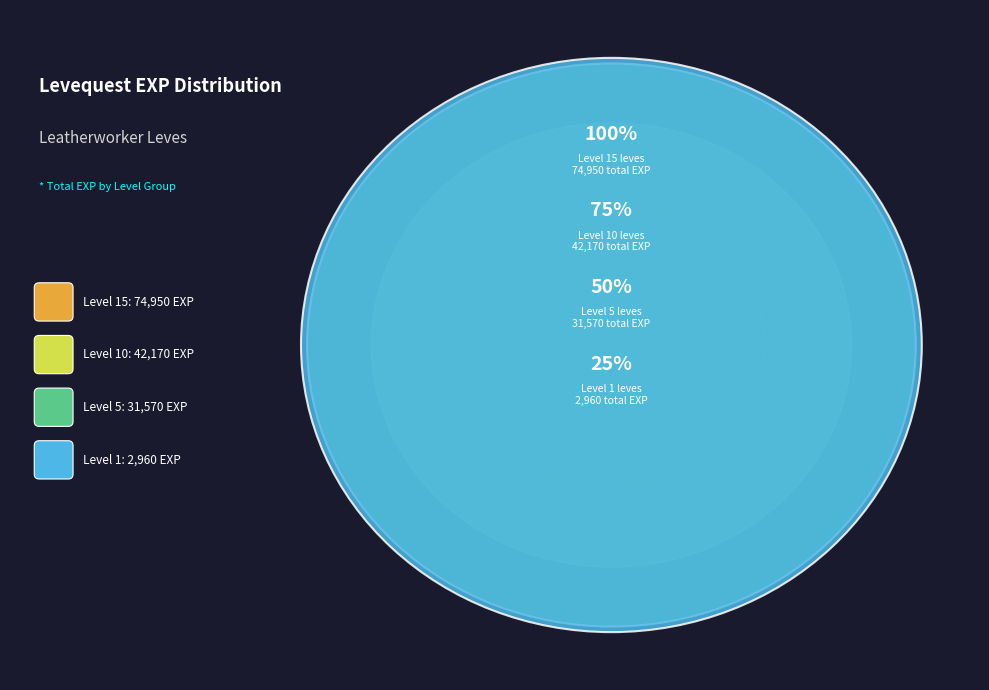

Is it true that 1 is 1% of the pie?

False